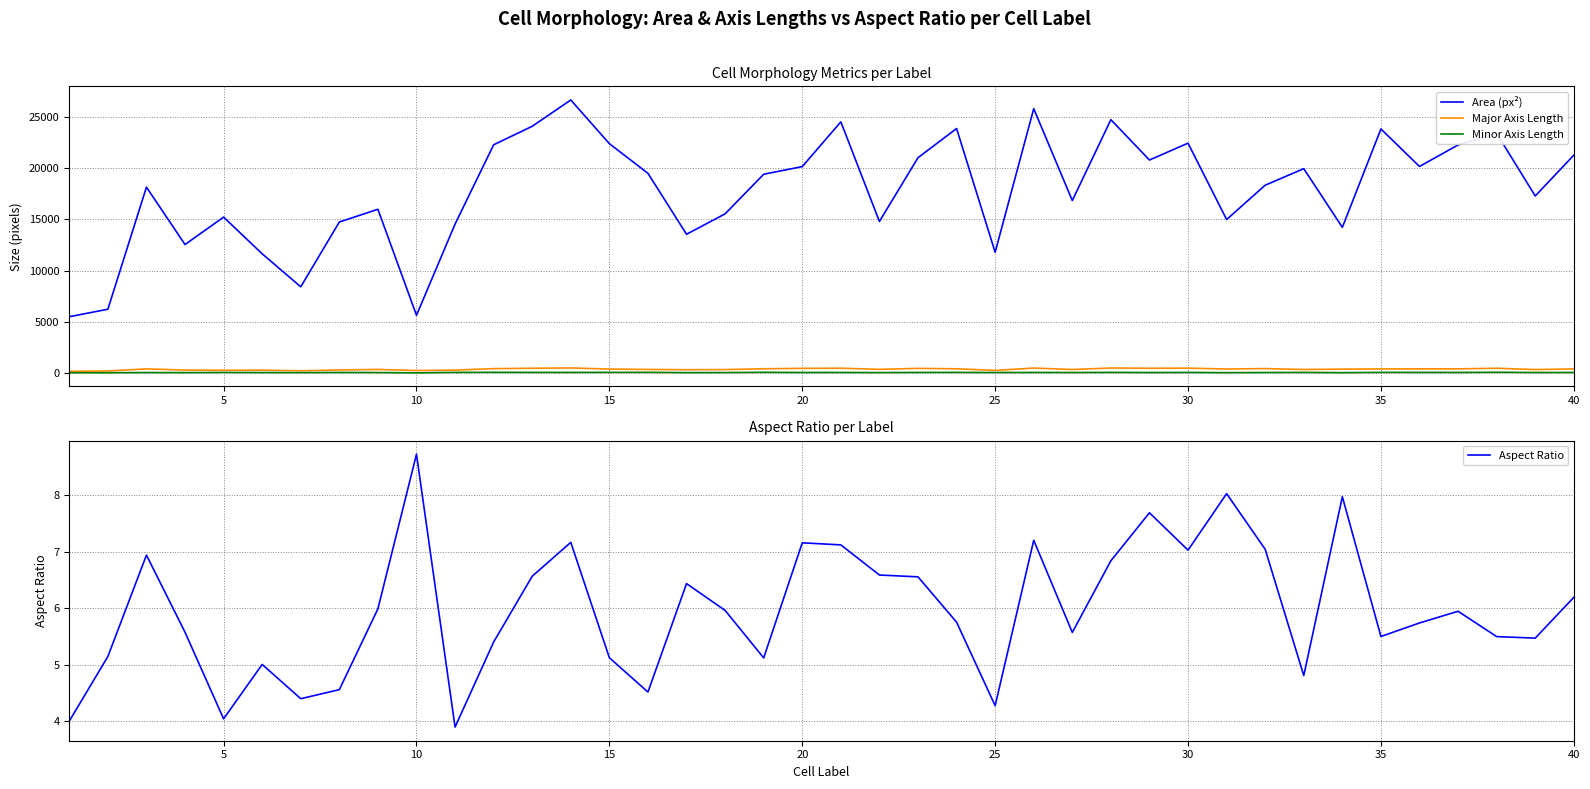

True or false: Area (px²) and Major Axis Length cross at least once.

False